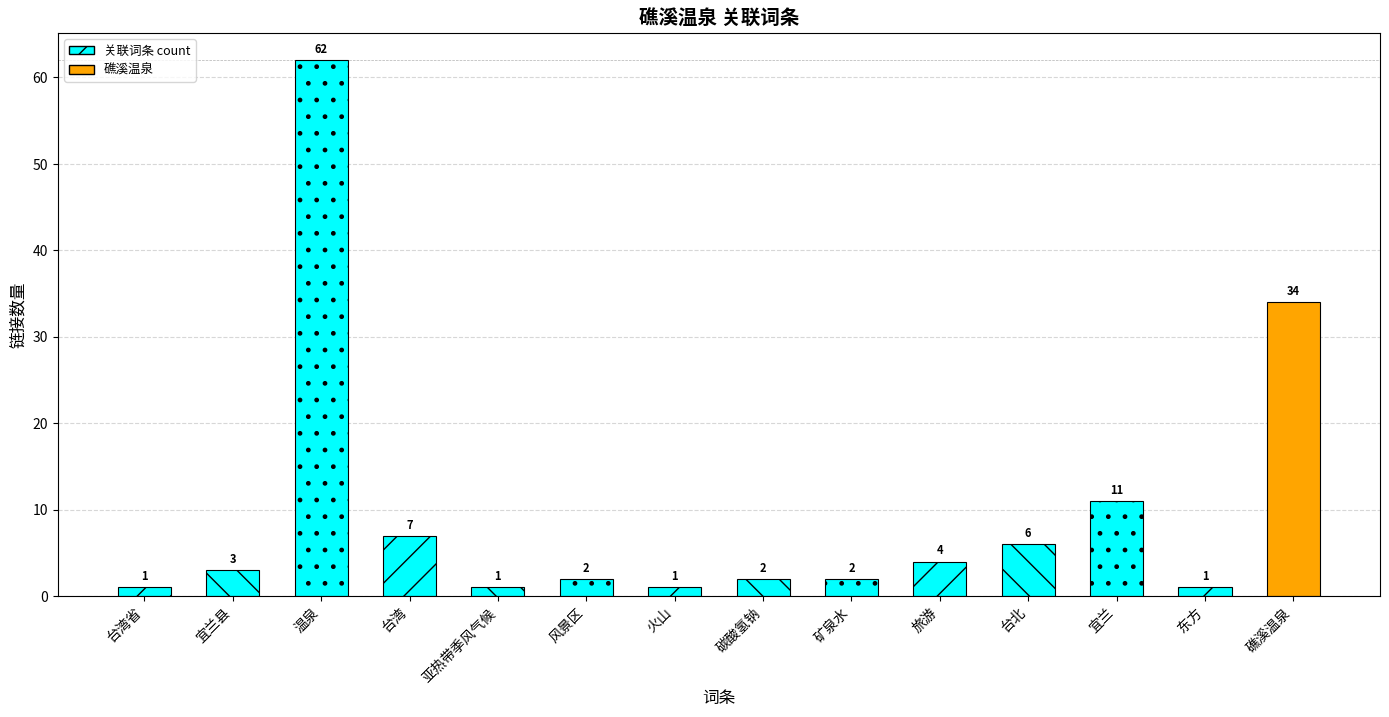

What is the difference between the maximum and minimum values?

61